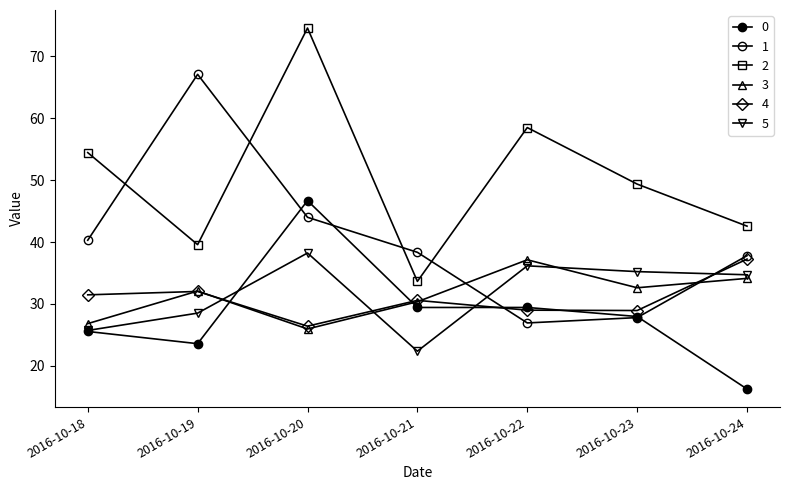

Does the chart have visible grid lines?

No